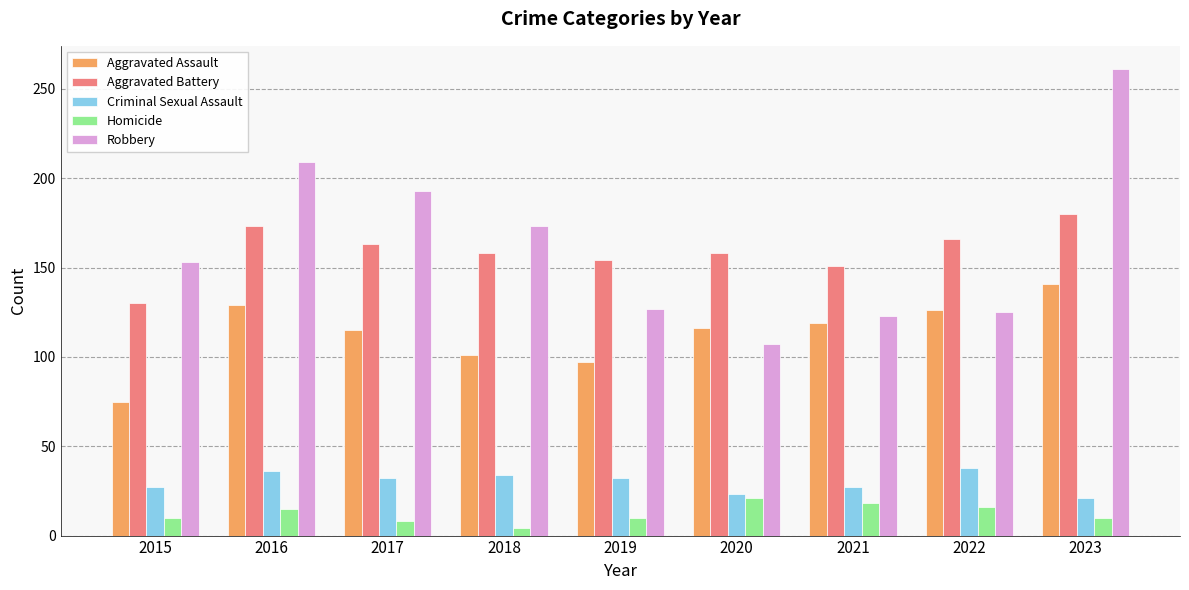

List the series in order of their peak value, highest first.

Robbery, Aggravated Battery, Aggravated Assault, Criminal Sexual Assault, Homicide